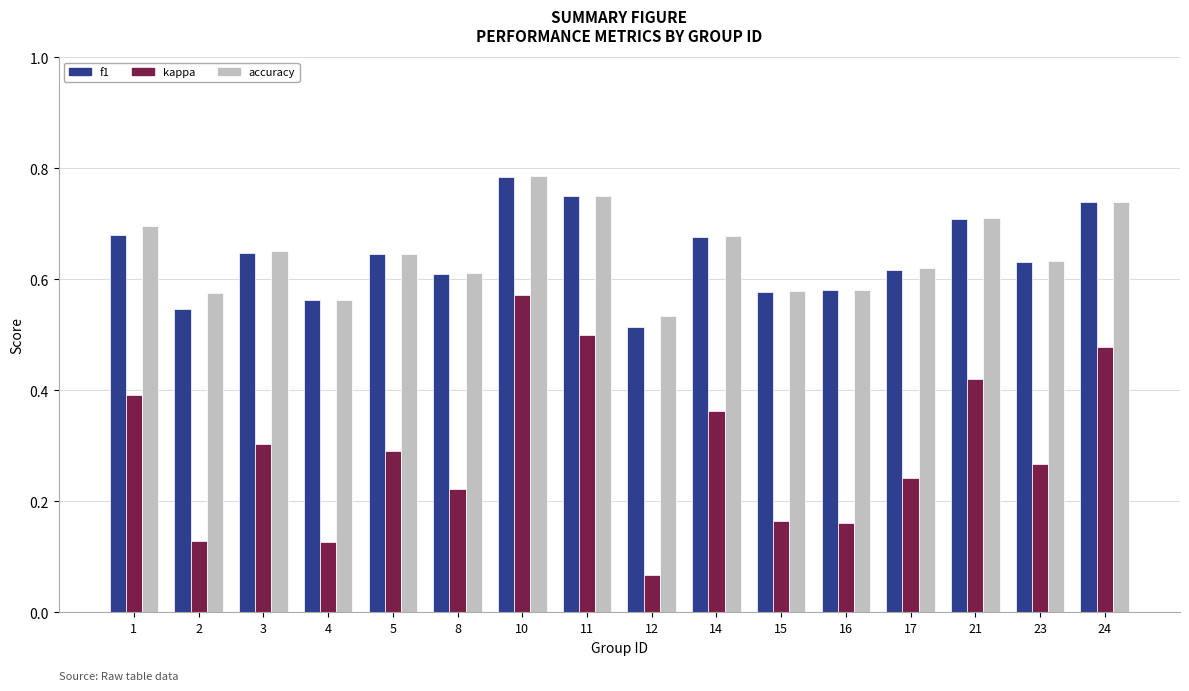

What is the sum of all f1 values?

10.3